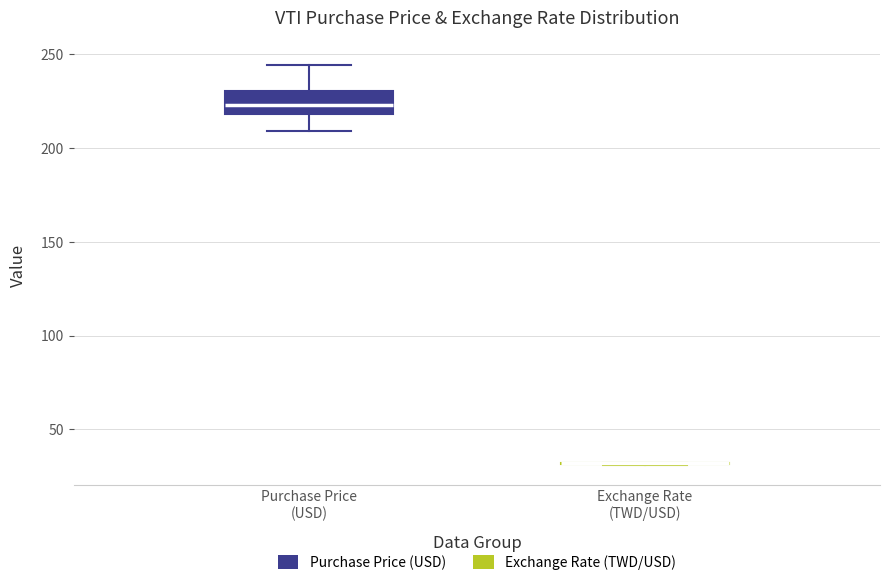

Comparing the boxes themselves (not the whiskers), which one is the tallest?

Purchase Price (USD)